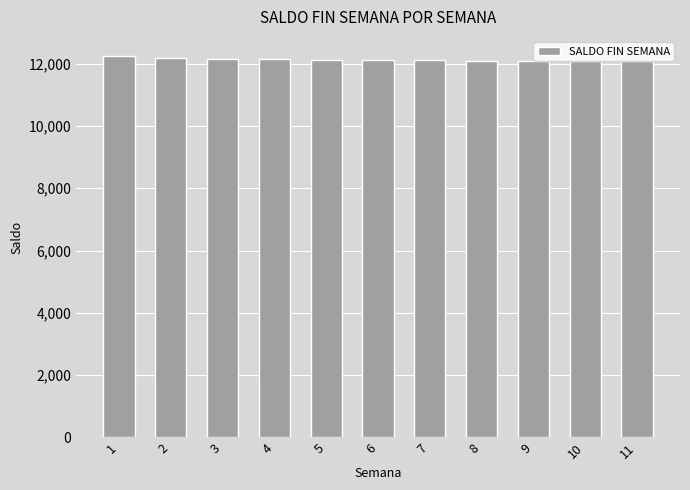

What is the smallest value displayed?

12079